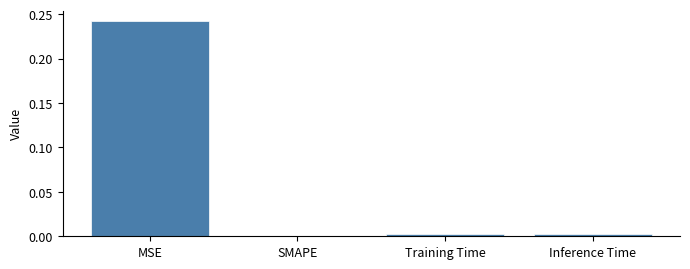

Which category has the highest value across all series?

MSE